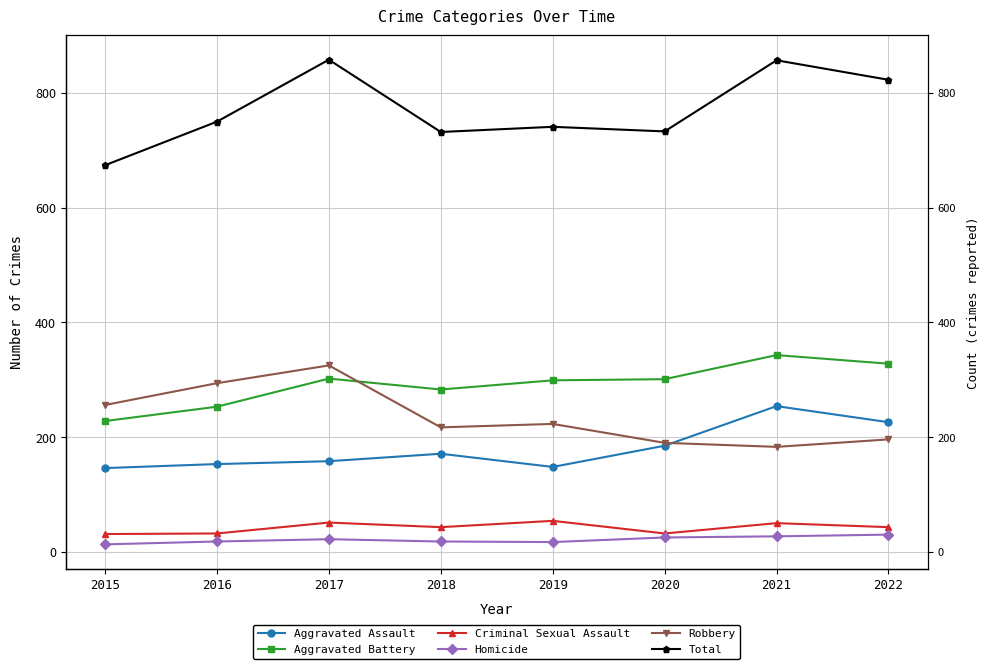

Read the Homicide value at 2019.

17